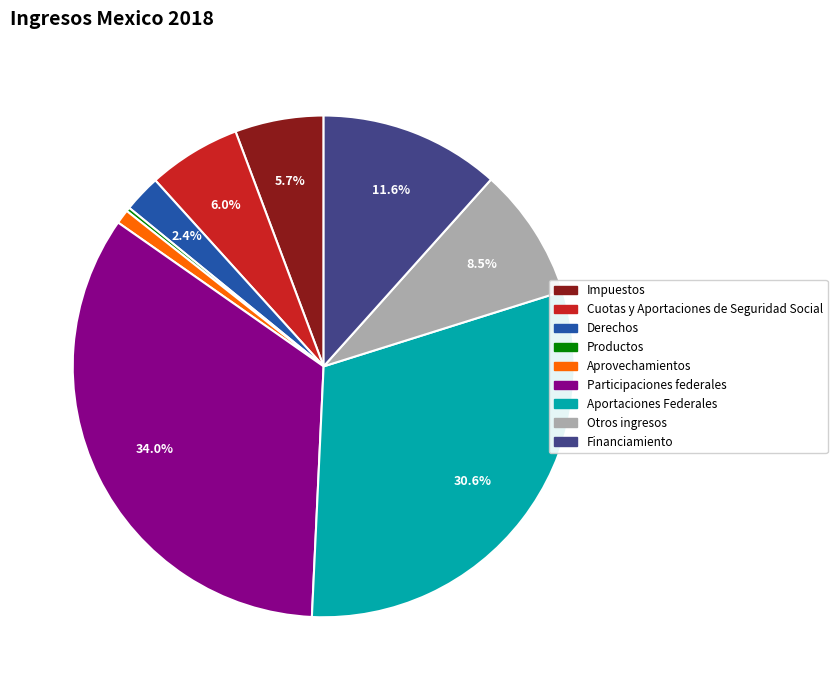

Is there any slice that represents more than half of the pie?

No